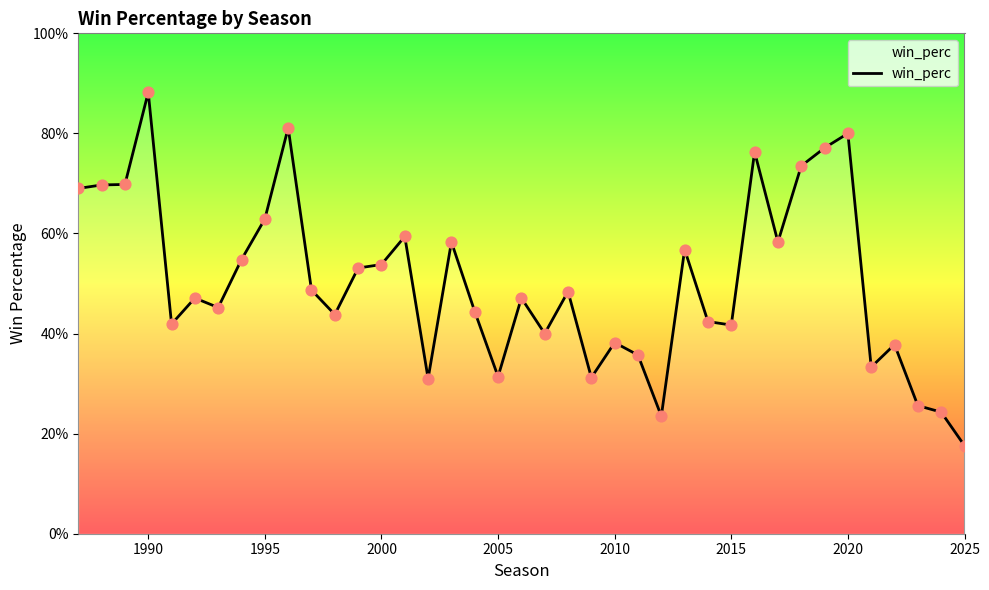

Is this an area chart (filled region under the line)?

Yes